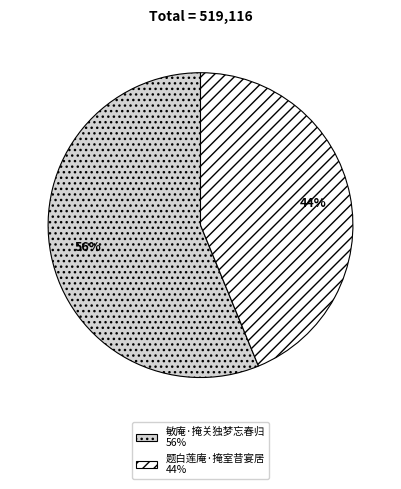

Which slice is the largest?

敏庵·掩关独梦忘春归